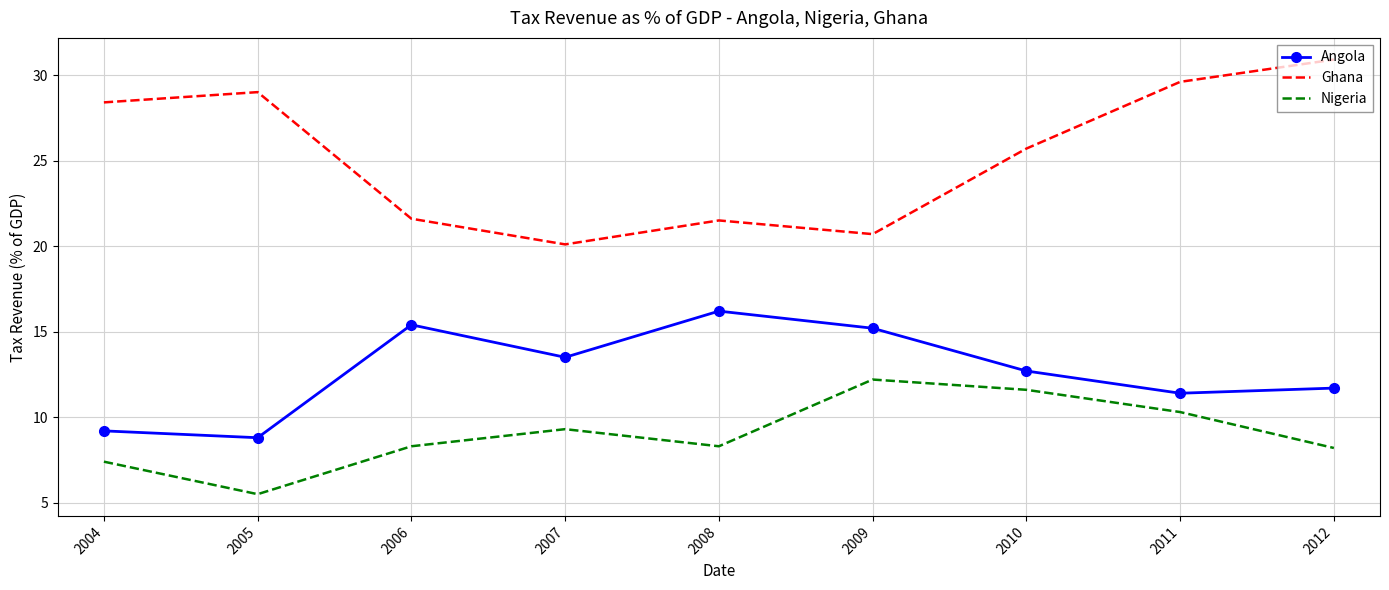

True or false: Nigeria and Ghana cross at least once.

False